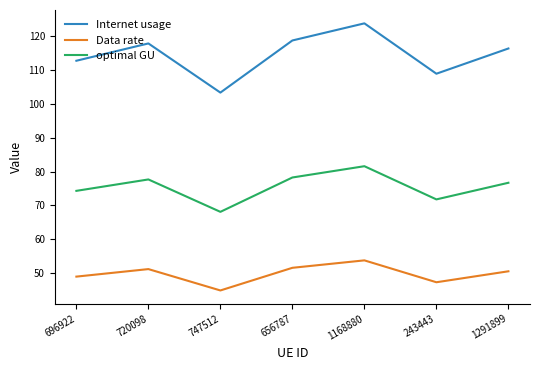

What are all the series names shown in the legend?

Internet usage, Data rate, optimal GU